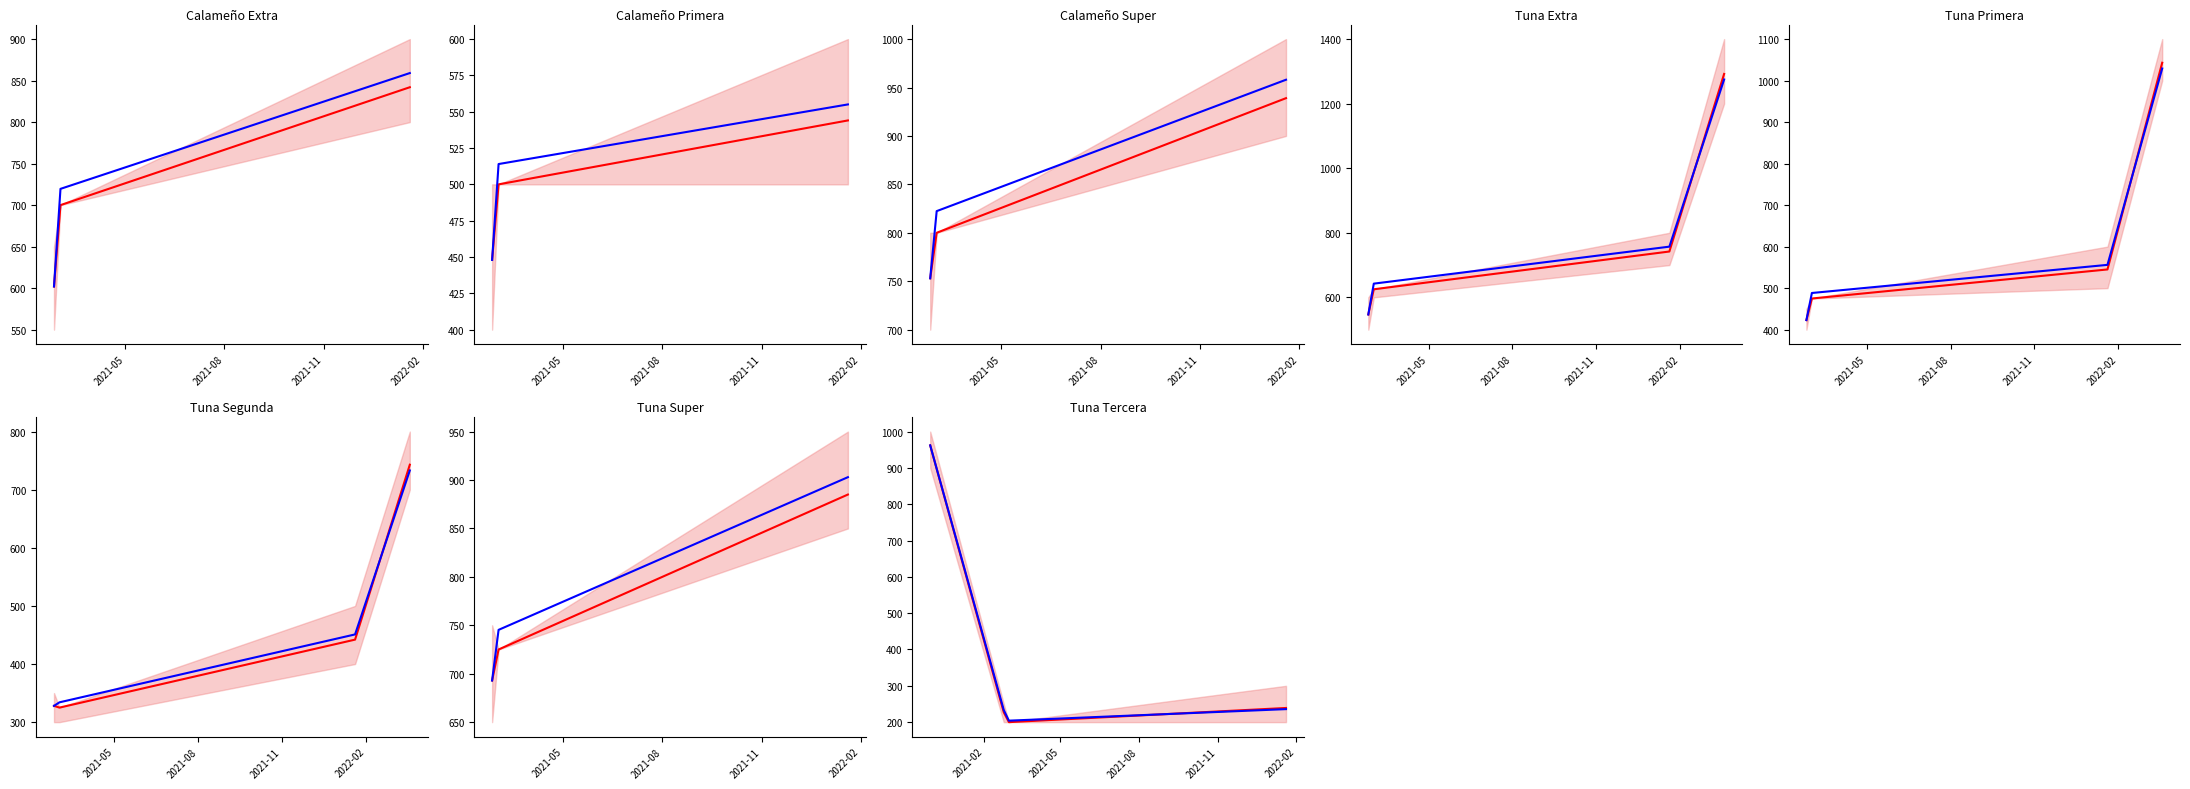

What are all the series names shown in the legend?

Precio promedio ponderado, Precio referencia